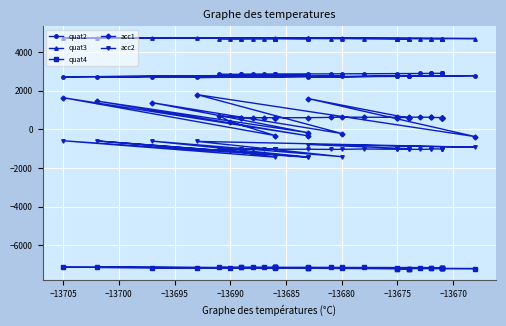

In quat2, how many points are lower than both neighbors (excluding endpoints)?

5